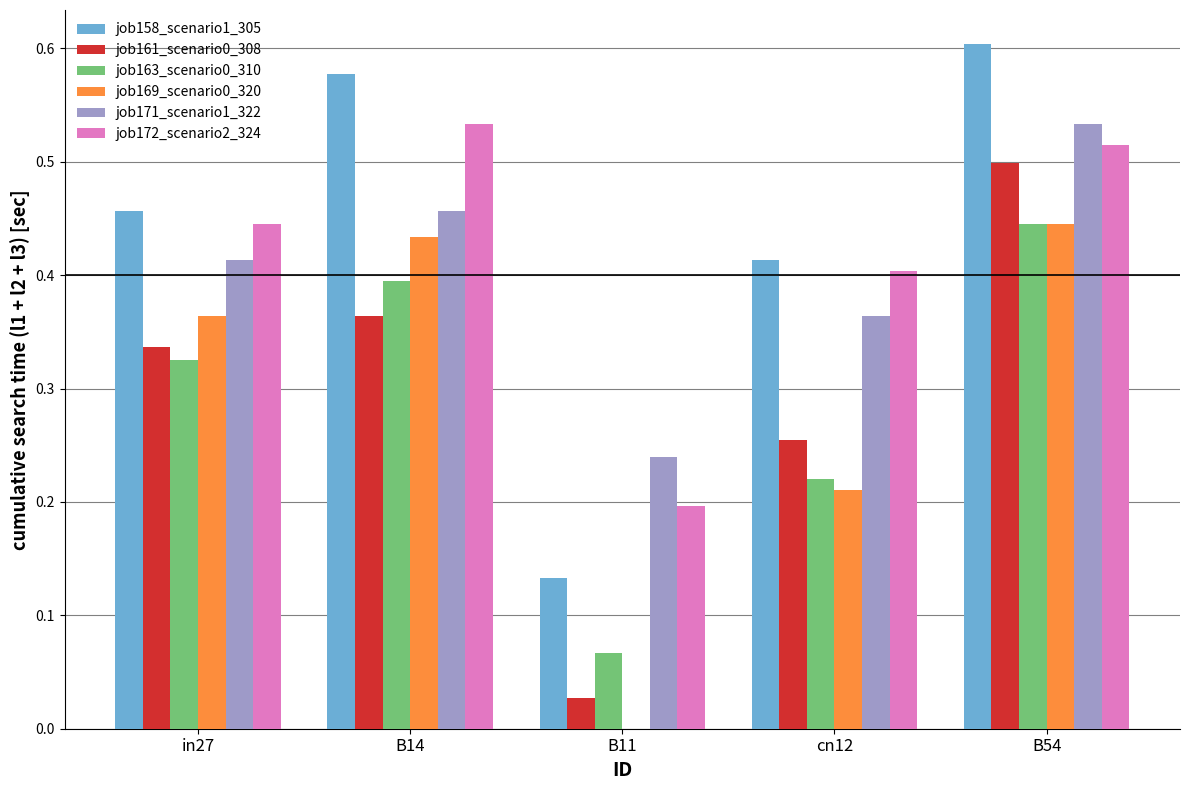

At which category is the sum across all series the highest?

B54